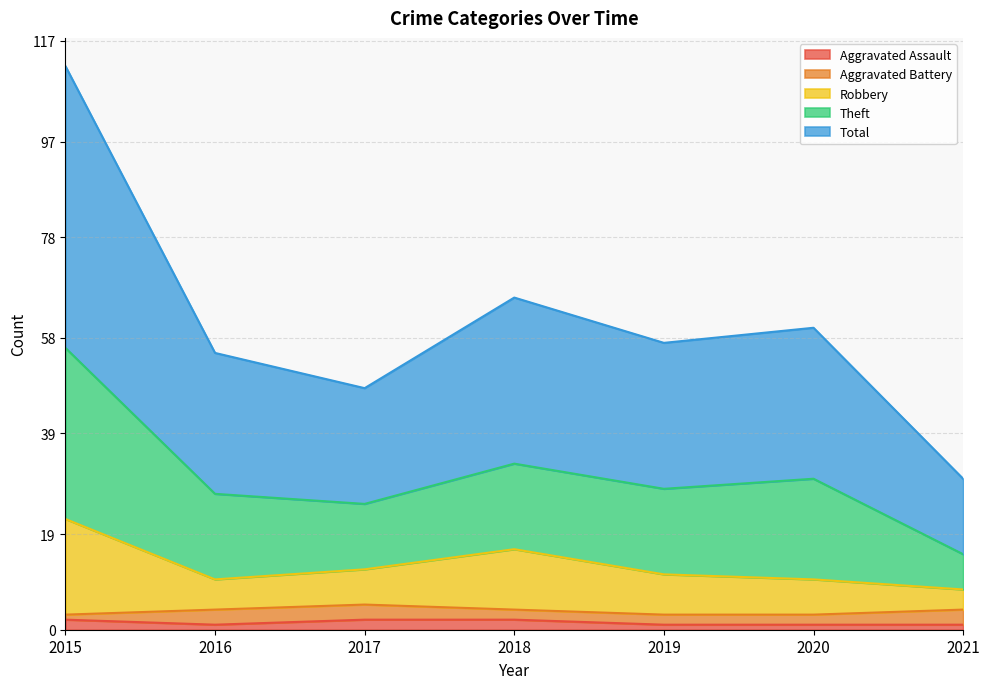

What are all the series names shown in the legend?

Aggravated Assault, Aggravated Battery, Robbery, Theft, Total